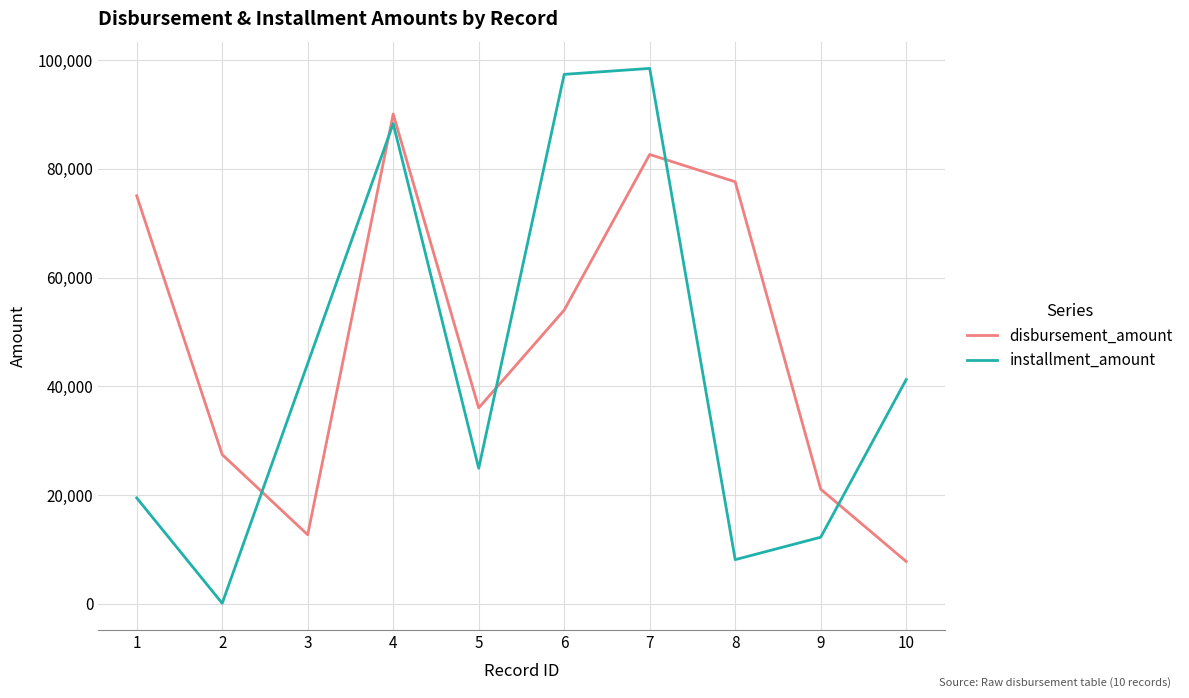

Rank the series at 3 from highest to lowest value.

installment_amount, disbursement_amount